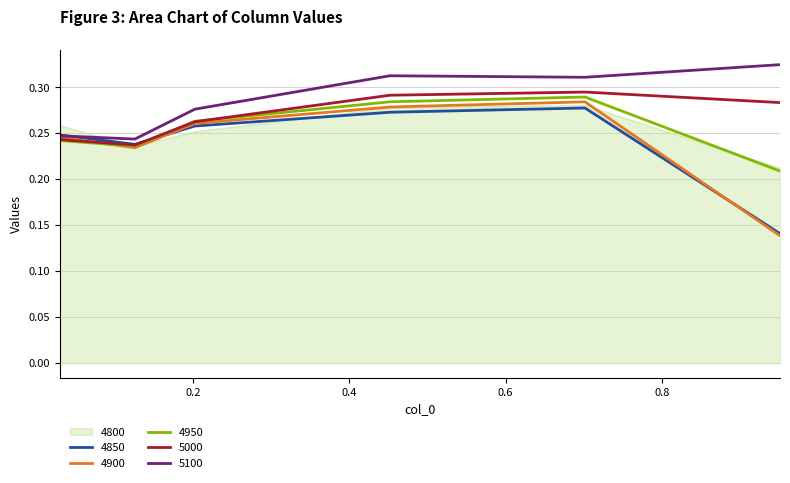

Which series has the largest total across all categories?

5100